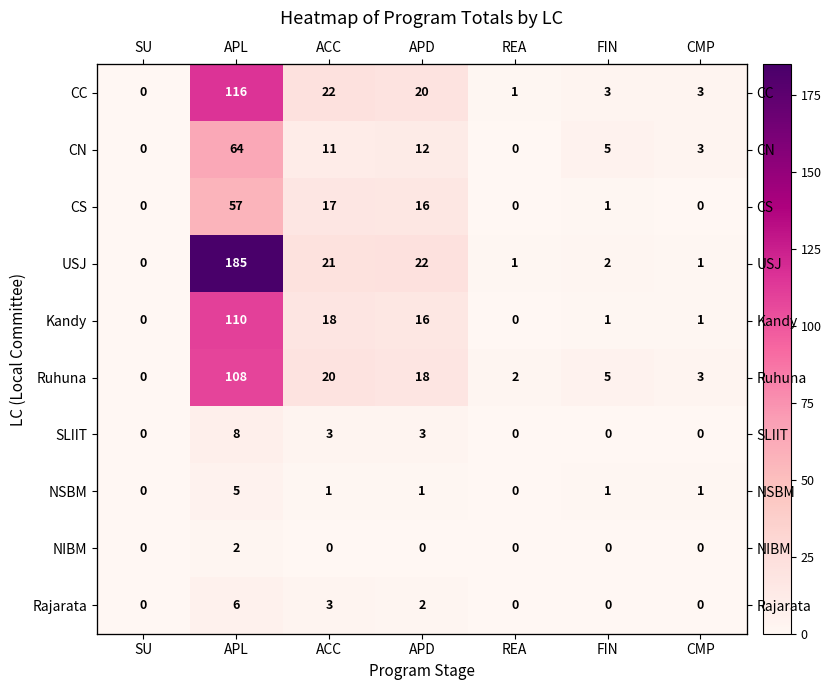

How many data points does each series have?

7